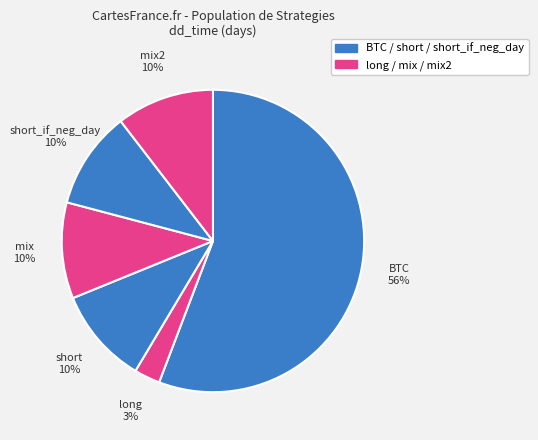

Is there any slice that represents more than half of the pie?

Yes